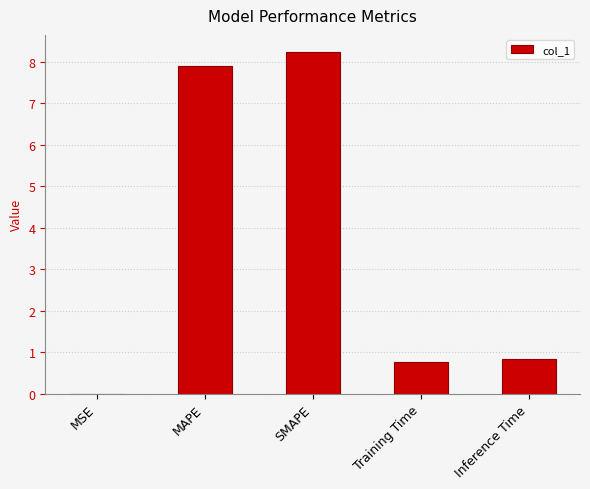

What is the sum of all values?

17.8